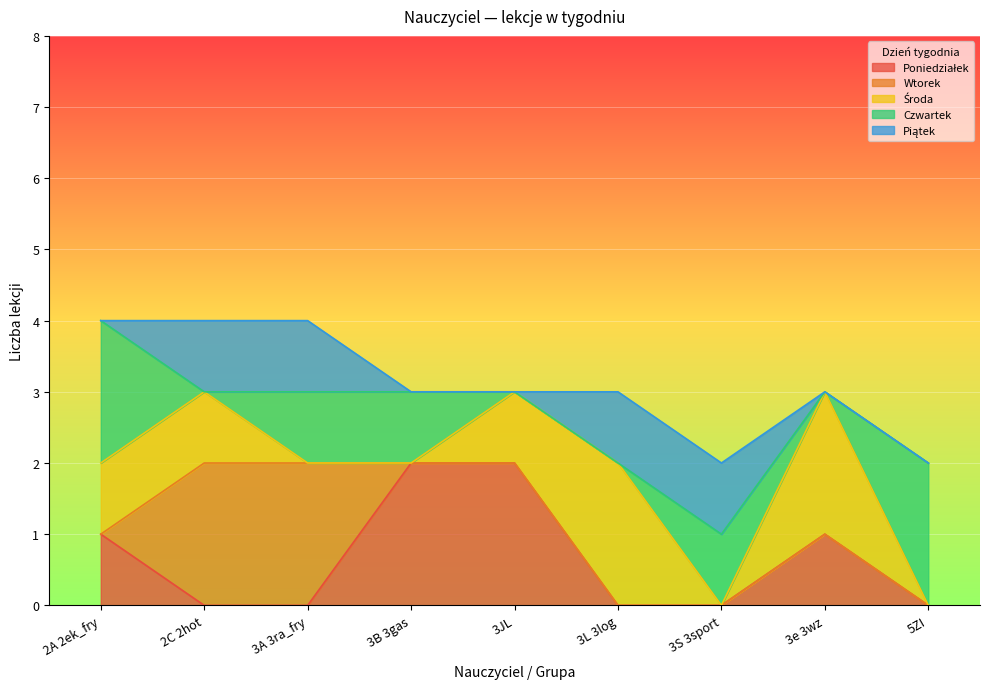

The Piątek series shows 0 at 2A 2ek_fry. True or false?

True